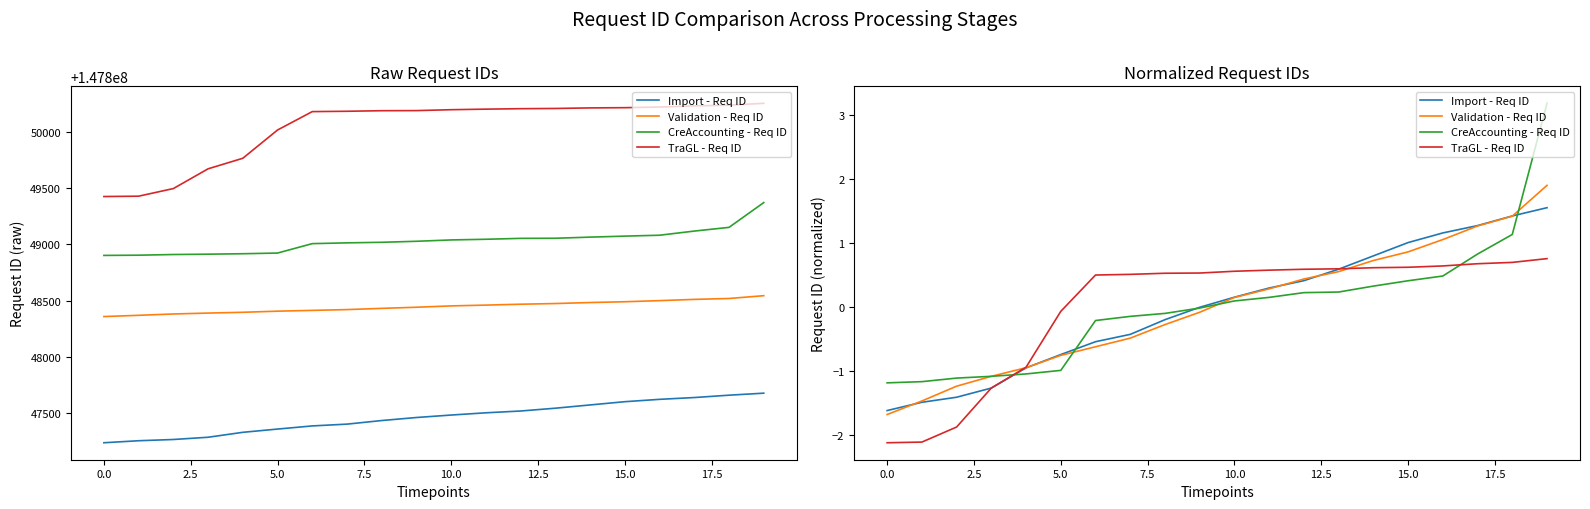

What is the difference between the highest and lowest values at 14?

0.5